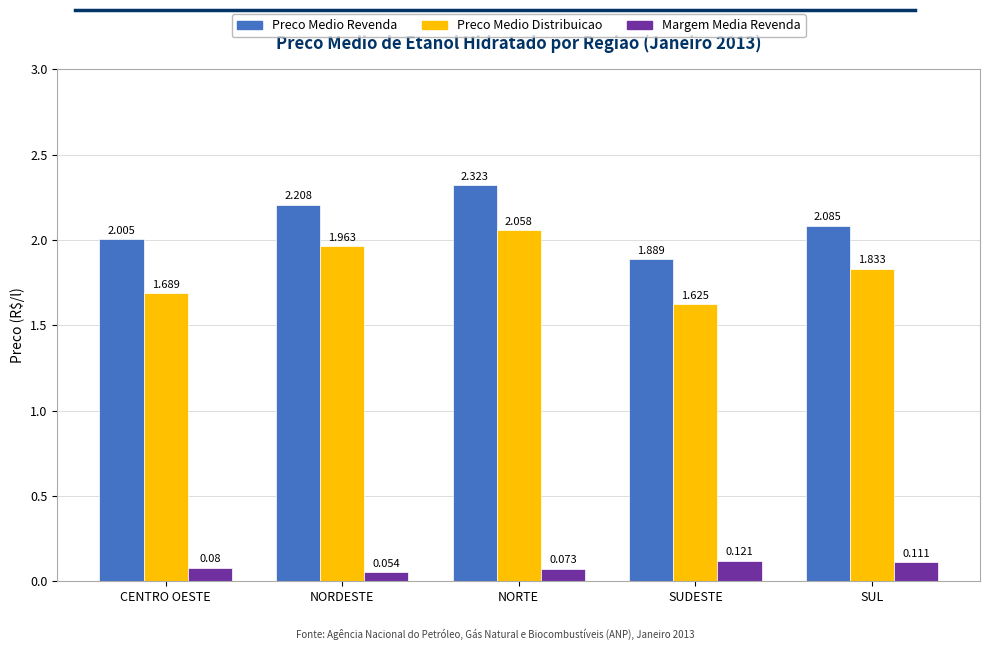

At which category is the sum across all series the highest?

NORTE